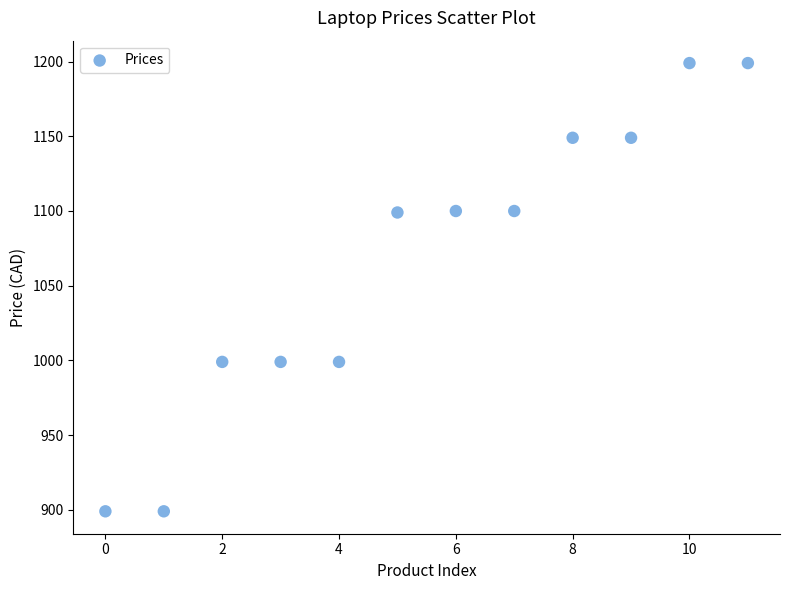

What is the range of Y values (max minus min)?

300.0